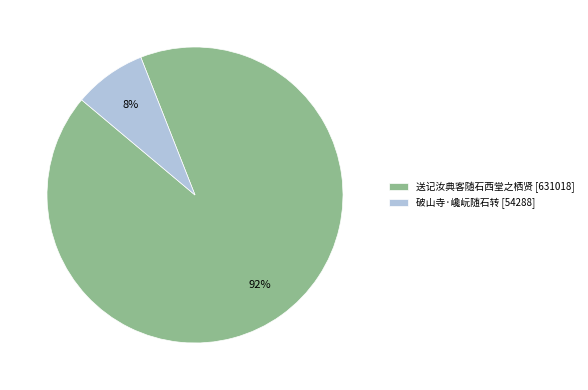

What percentage is the 破山寺·巉岏随石转 slice, to the nearest percent?

8%